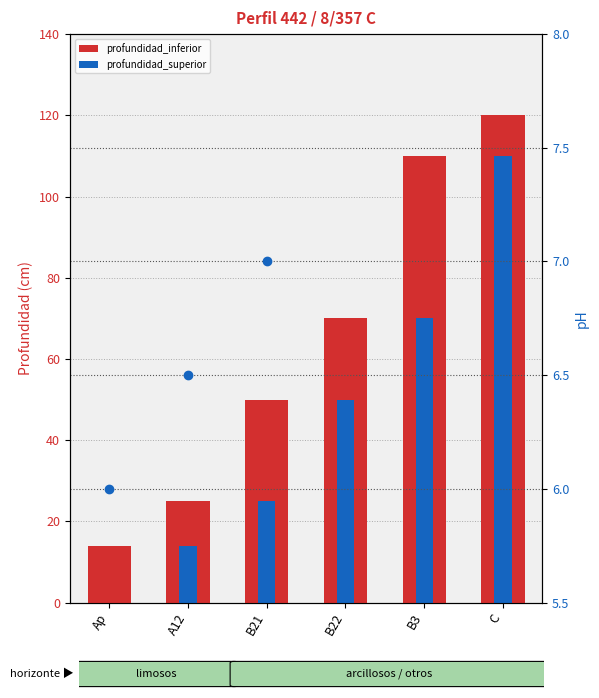

Which series has the largest total across all categories?

profundidad_inferior